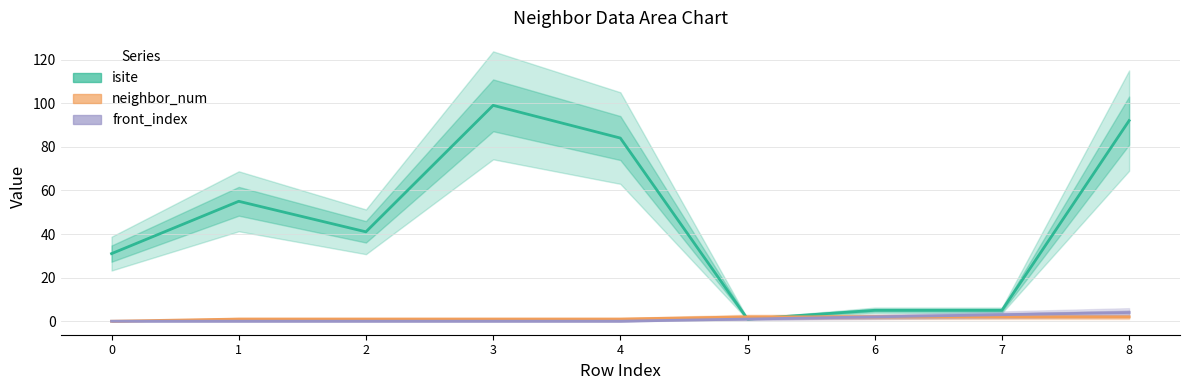

True or false: neighbor_num has more than 2 points higher than both neighbors.

False